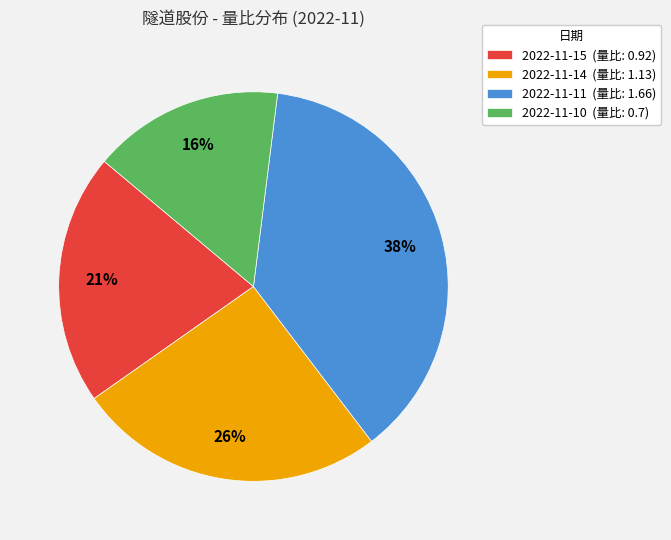

What percentage is the 2022-11-14 slice, to the nearest percent?

26%